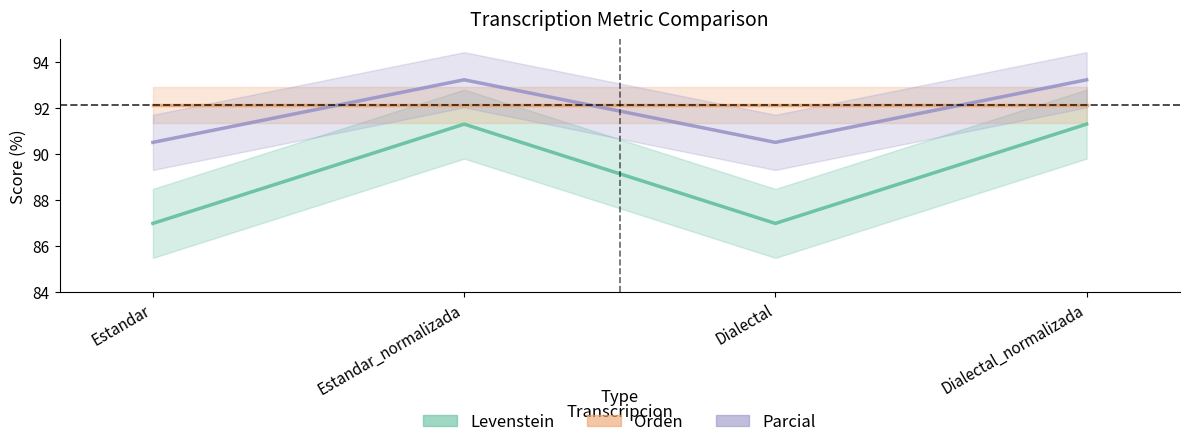

Reading left to right, transcribe all the data shown in this chart.

Levenstein: 87.0	91.3	87.0	91.3
Orden: 92.1	92.1	92.1	92.1
Parcial: 90.5	93.2	90.5	93.2